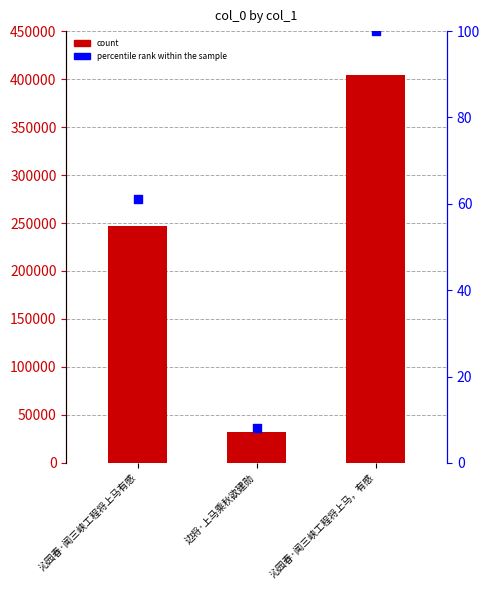

At which category is the sum across all series the highest?

沁园春·闻三峡工程将上马，有感